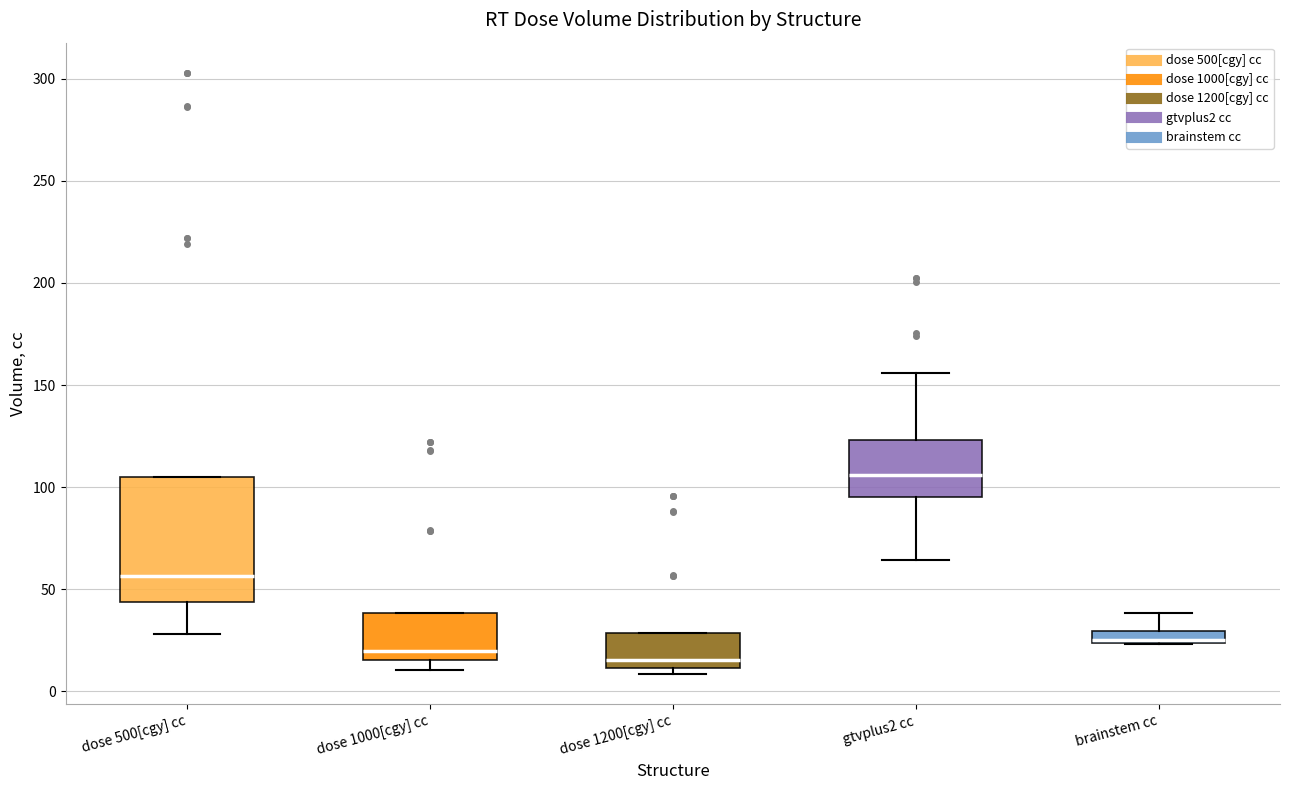

Which box has the highest median line?

gtvplus2 cc